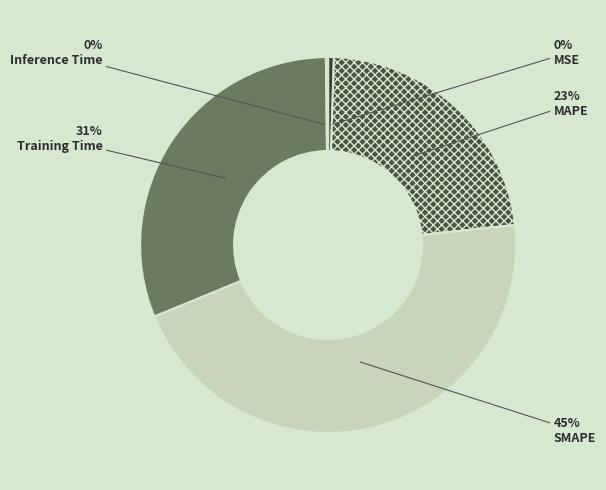

What percentage do MAPE and SMAPE together represent?

68.3%